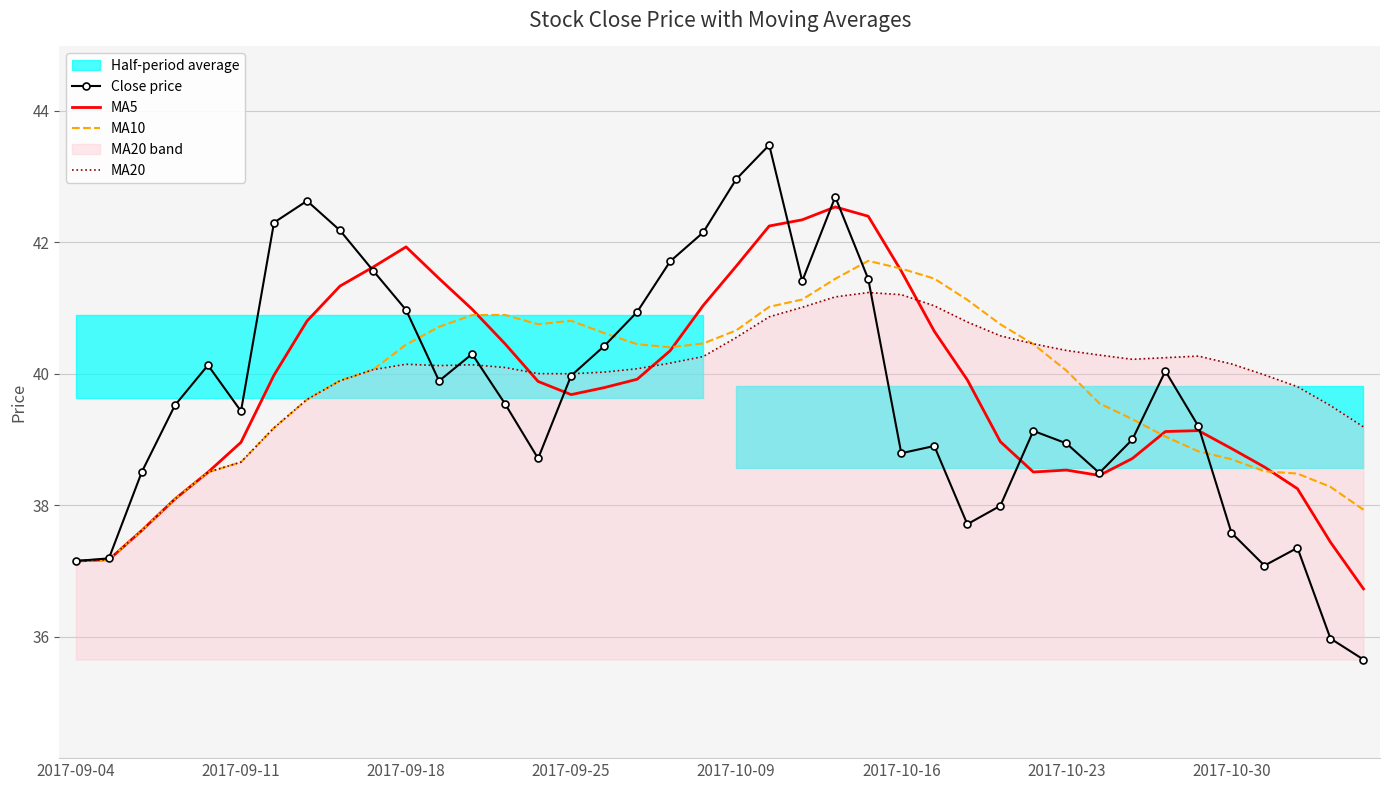

What is the value of the Close price point at the 38th from the left?

37.4